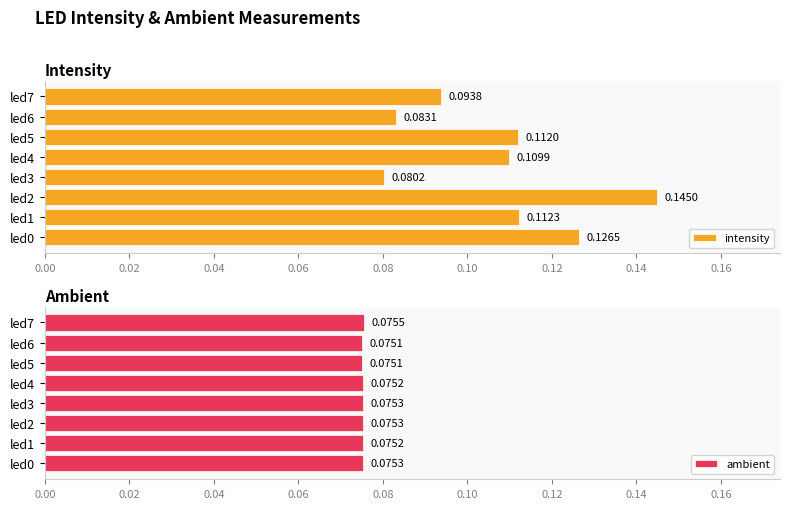

Rank the categories by intensity value from highest to lowest.

led2, led0, led1, led5, led4, led7, led6, led3